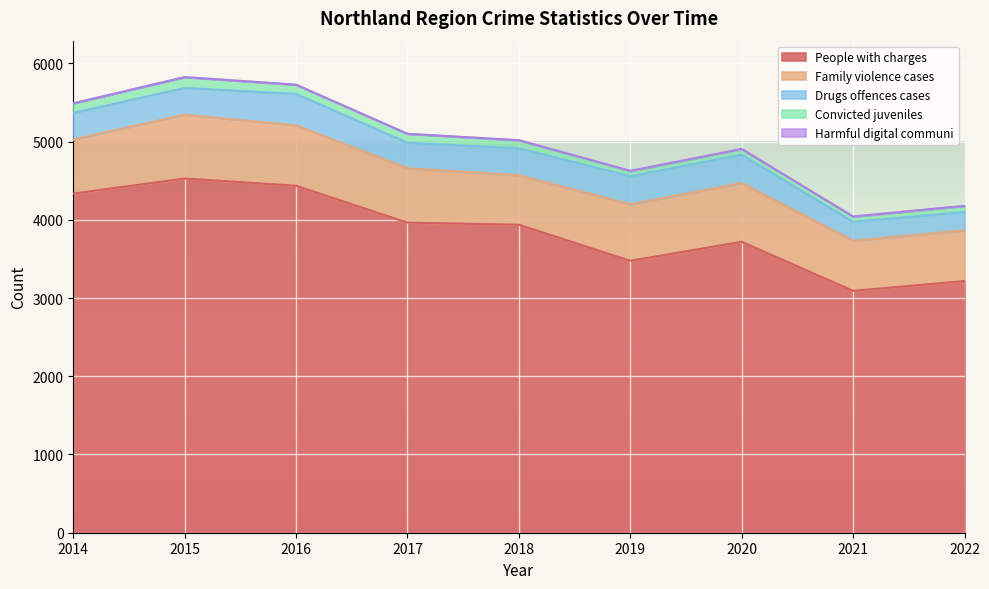

At which category does Total amount of people with charges reach its first local valley?

2019